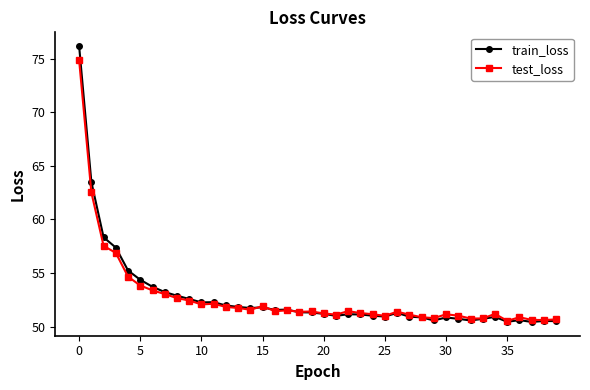

List the series in order of their peak value, lowest first.

test_loss, train_loss